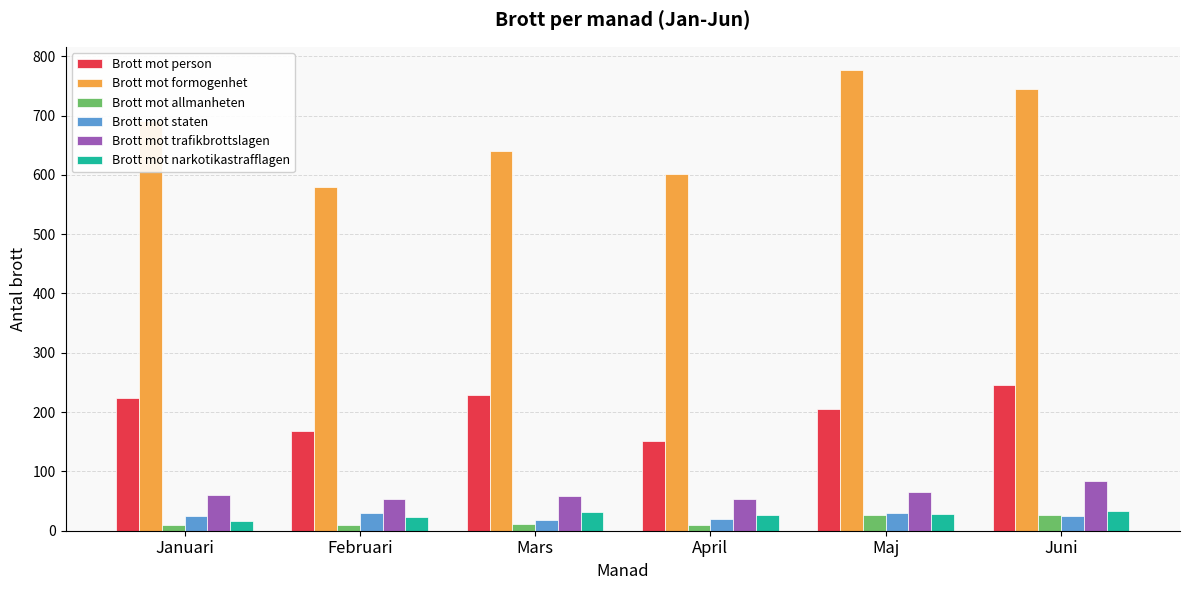

At how many categories does at least one series exceed 298?

6